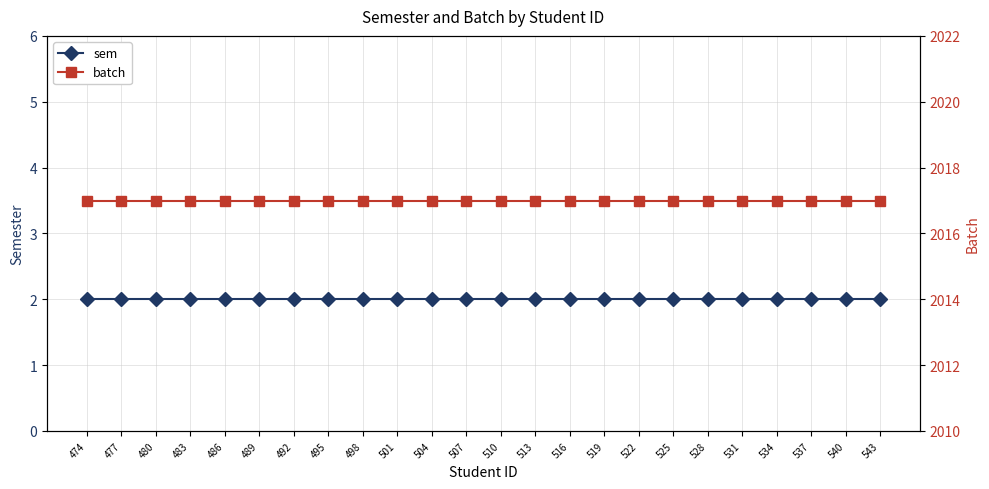

Reading left to right, extract all data points from this chart.

sem: 474=2	477=2	480=2	483=2	486=2	489=2	492=2	495=2	498=2	501=2	504=2	507=2	510=2	513=2	516=2	519=2	522=2	525=2	528=2	531=2	534=2	537=2	540=2	543=2
batch: 474=2017	477=2017	480=2017	483=2017	486=2017	489=2017	492=2017	495=2017	498=2017	501=2017	504=2017	507=2017	510=2017	513=2017	516=2017	519=2017	522=2017	525=2017	528=2017	531=2017	534=2017	537=2017	540=2017	543=2017